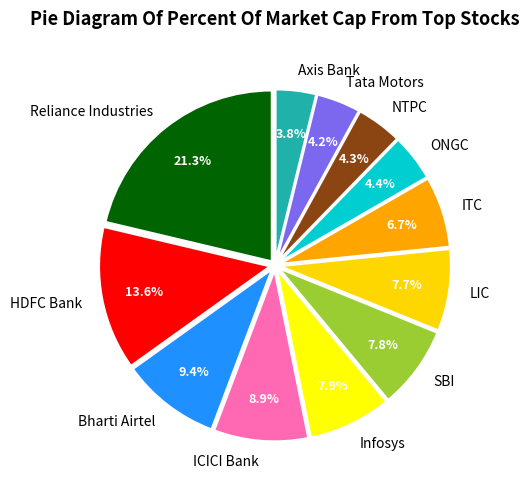

How much of the chart is everything except Reliance Industries?

78.7%